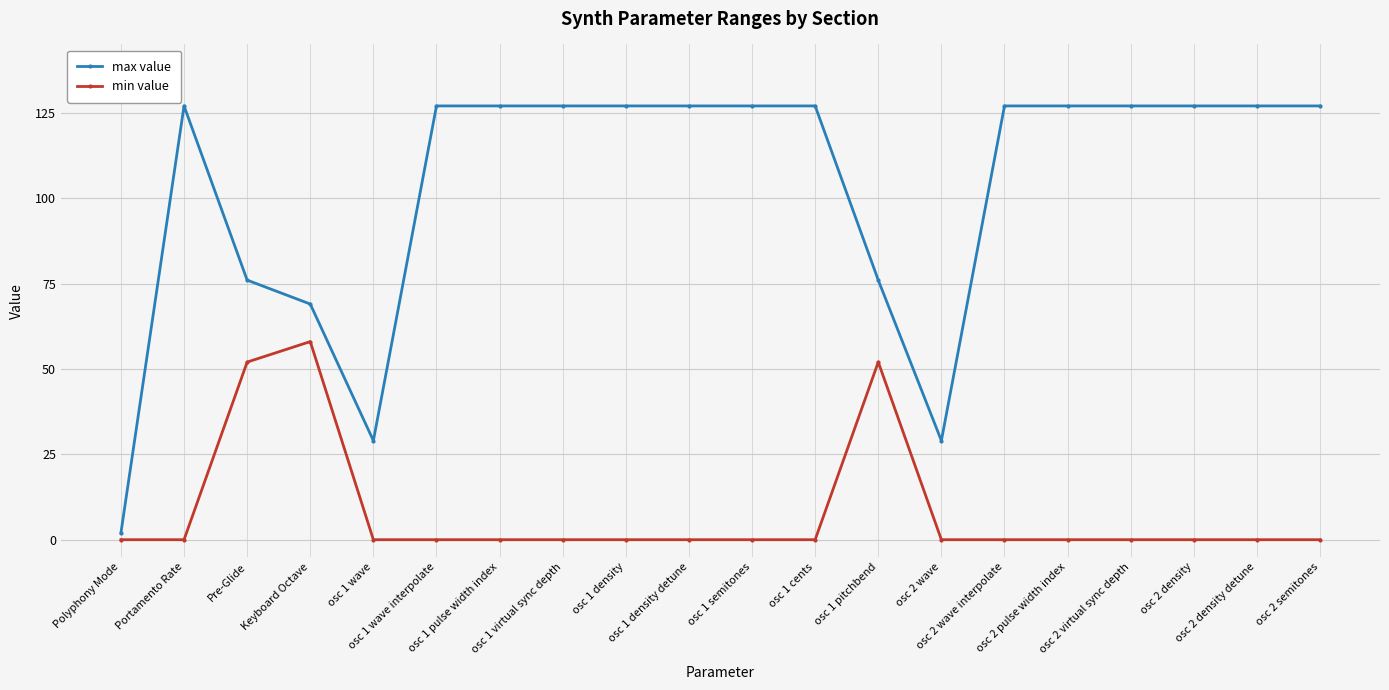

Rank the series by their average value, from lowest to highest.

min value, max value